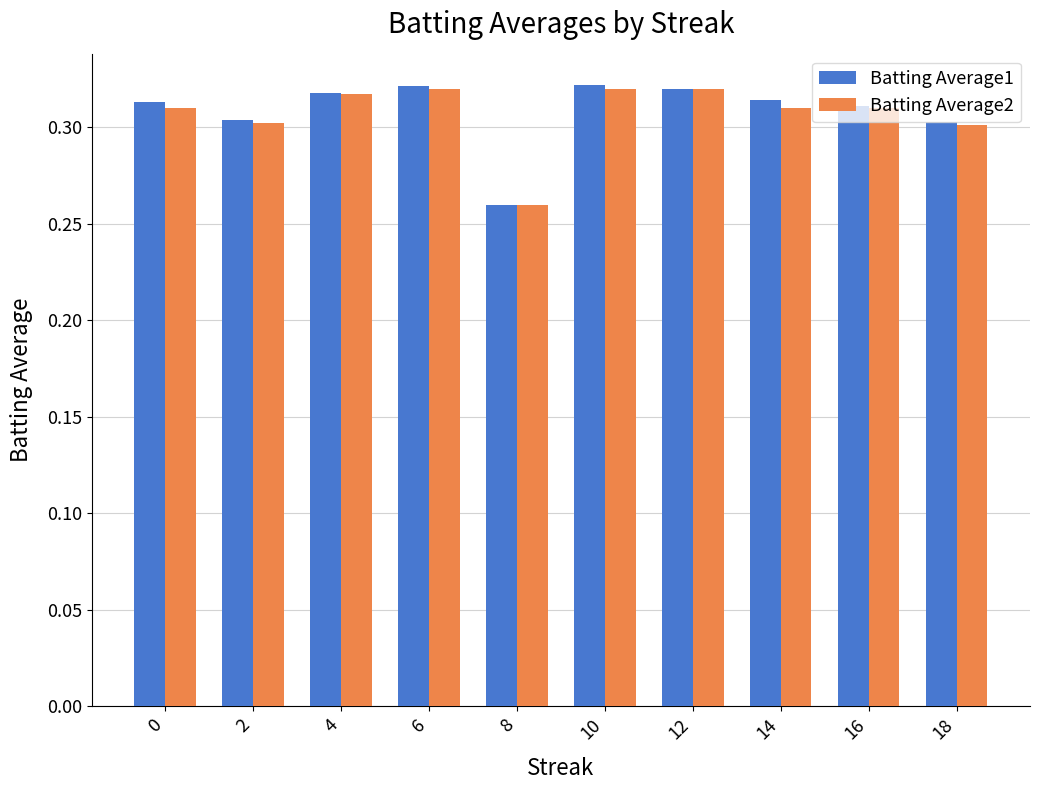

What is the sum of all Batting Average2 values?

3.1